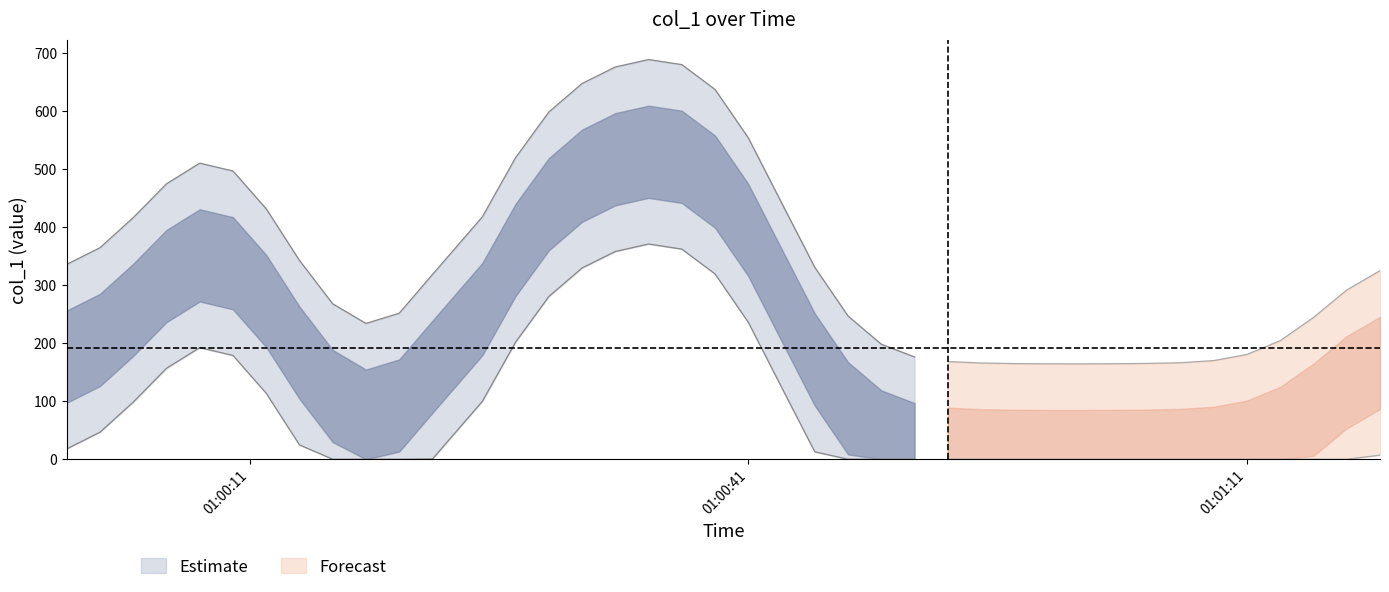

What is the value of the 9th point from the left?

7.0